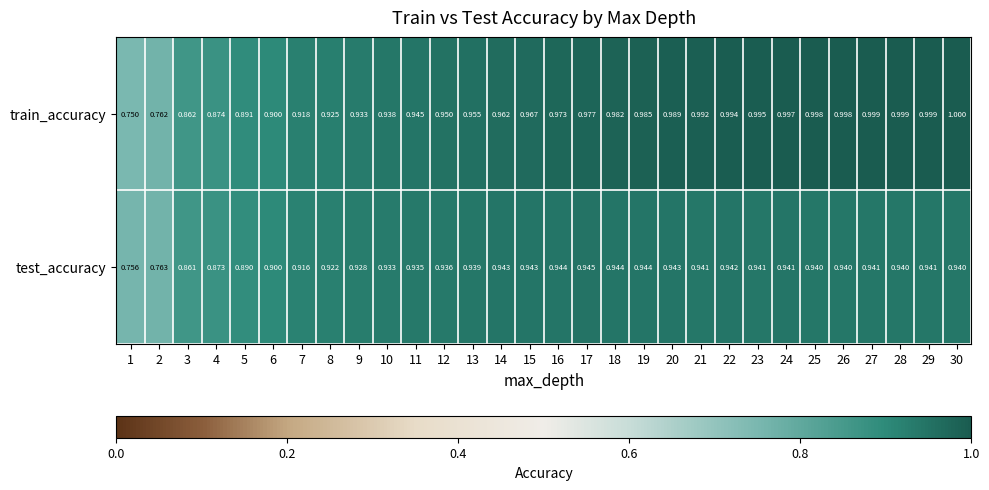

Rank the series by their average value, from lowest to highest.

test_accuracy, train_accuracy